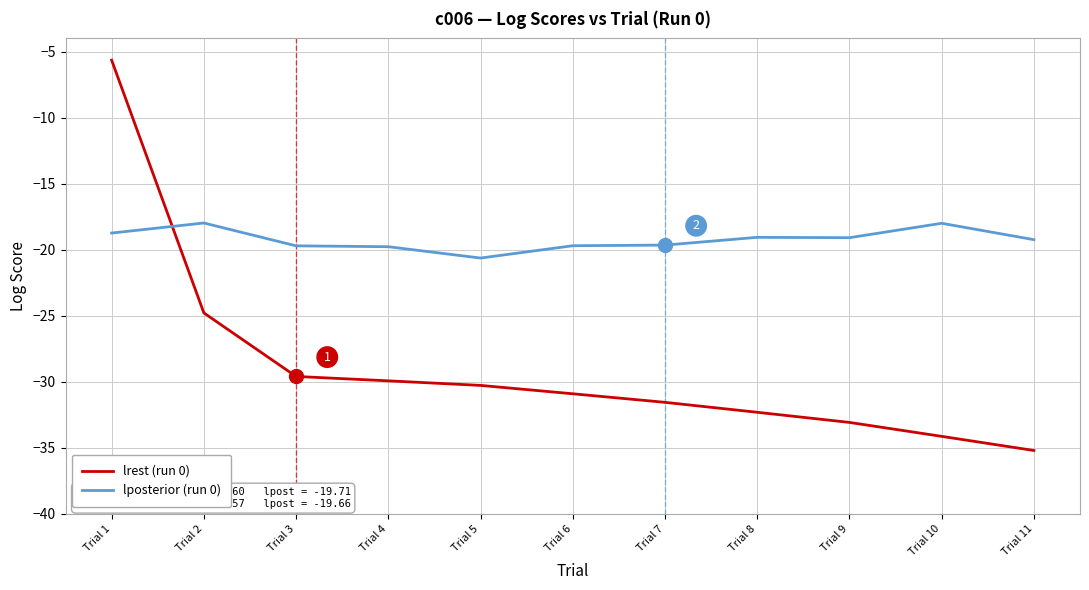

True or false: lposterior (run 0) has more than 0 interior local peaks.

True